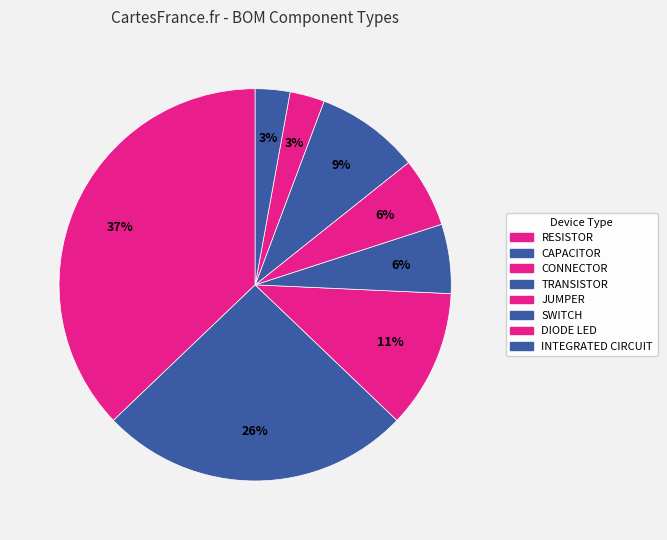

What is the smallest slice in the pie chart?

DIODE LED